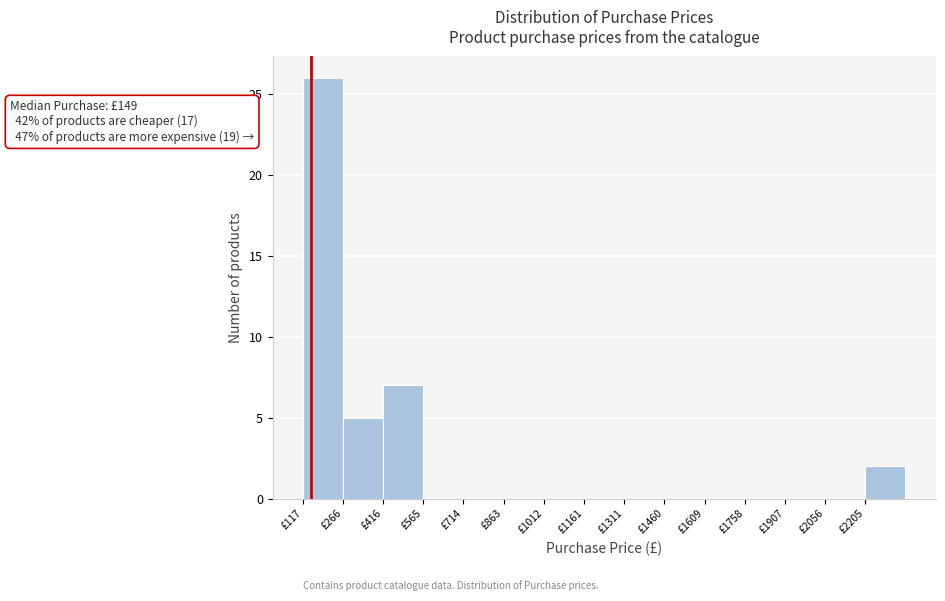

Which range on the x-axis has the tallest bar?

120 to 260